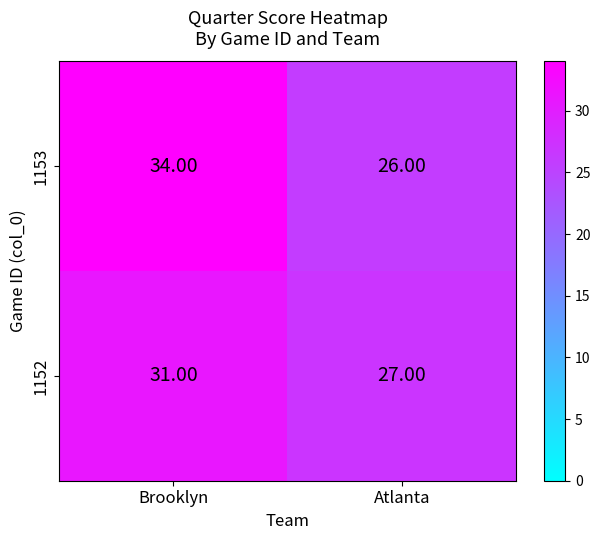

What is the difference between the 1152 values at Brooklyn and Atlanta?

4